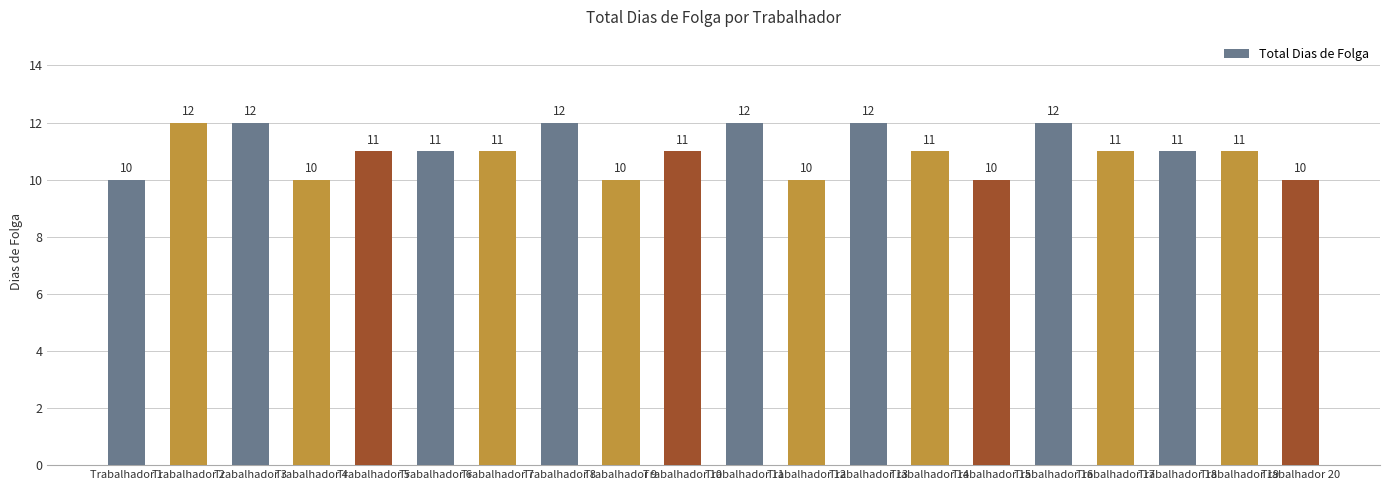

How many values are between 10 and 12?

20